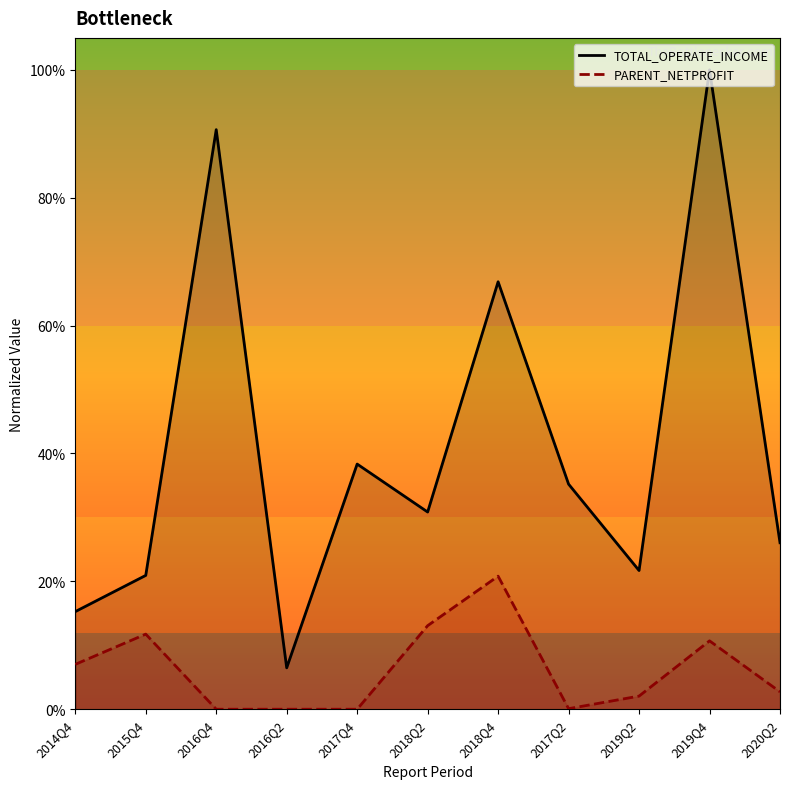

Is it true that PARENT_NETPROFIT equals 0.1 at 2014Q4?

True